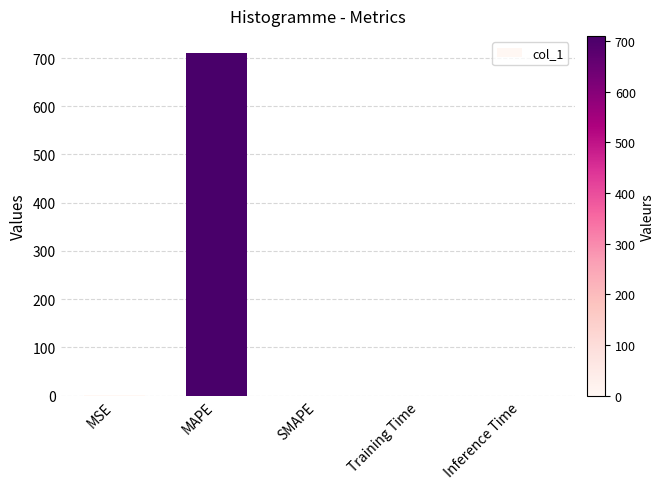

What is the sum of all values?

711.1